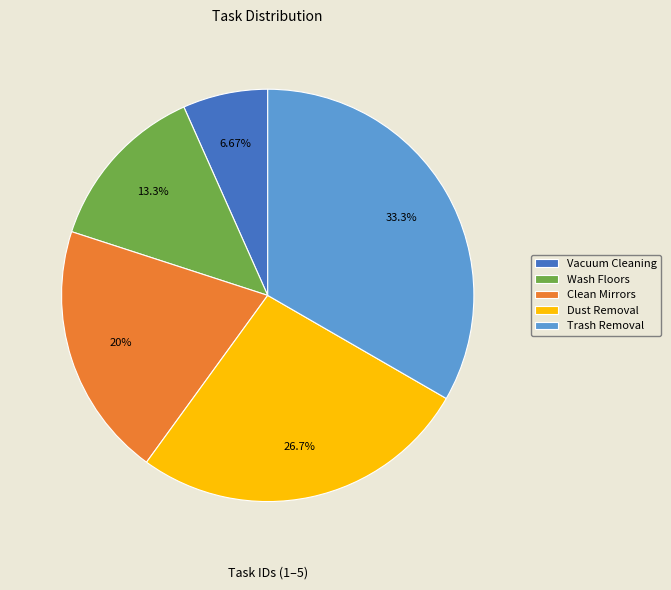

Rank the categories by value from highest to lowest.

Trash Removal, Dust Removal, Clean Mirrors, Wash Floors, Vacuum Cleaning